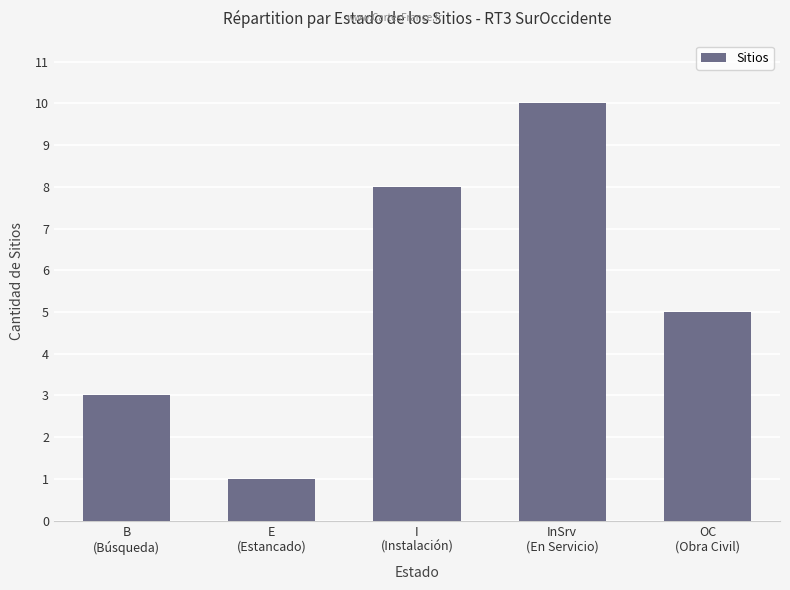

What is the label of the 5th bar from the left?

OC
(Obra Civil)